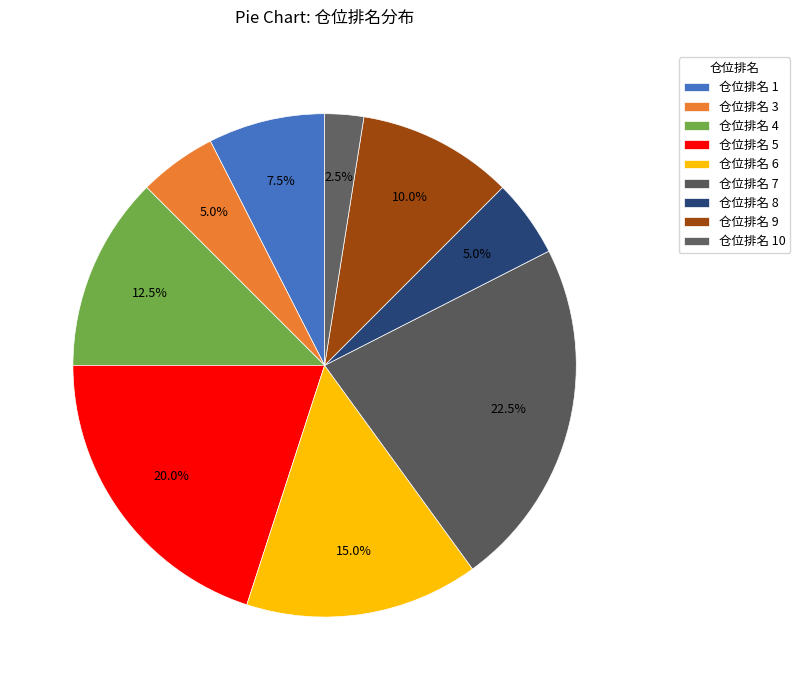

How many slices are in this pie chart?

9